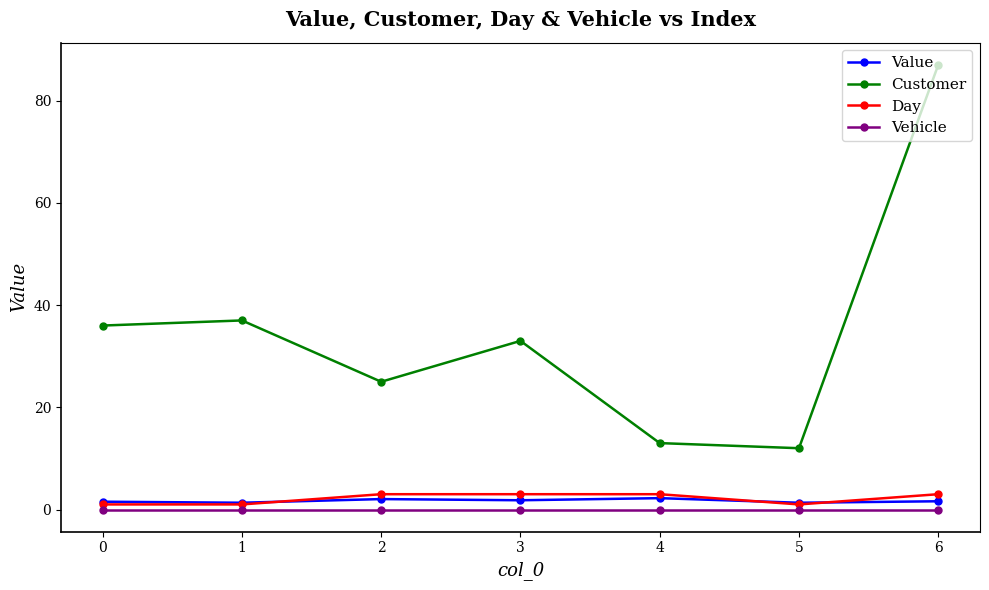

In Customer, how many points are lower than both neighbors (excluding endpoints)?

2